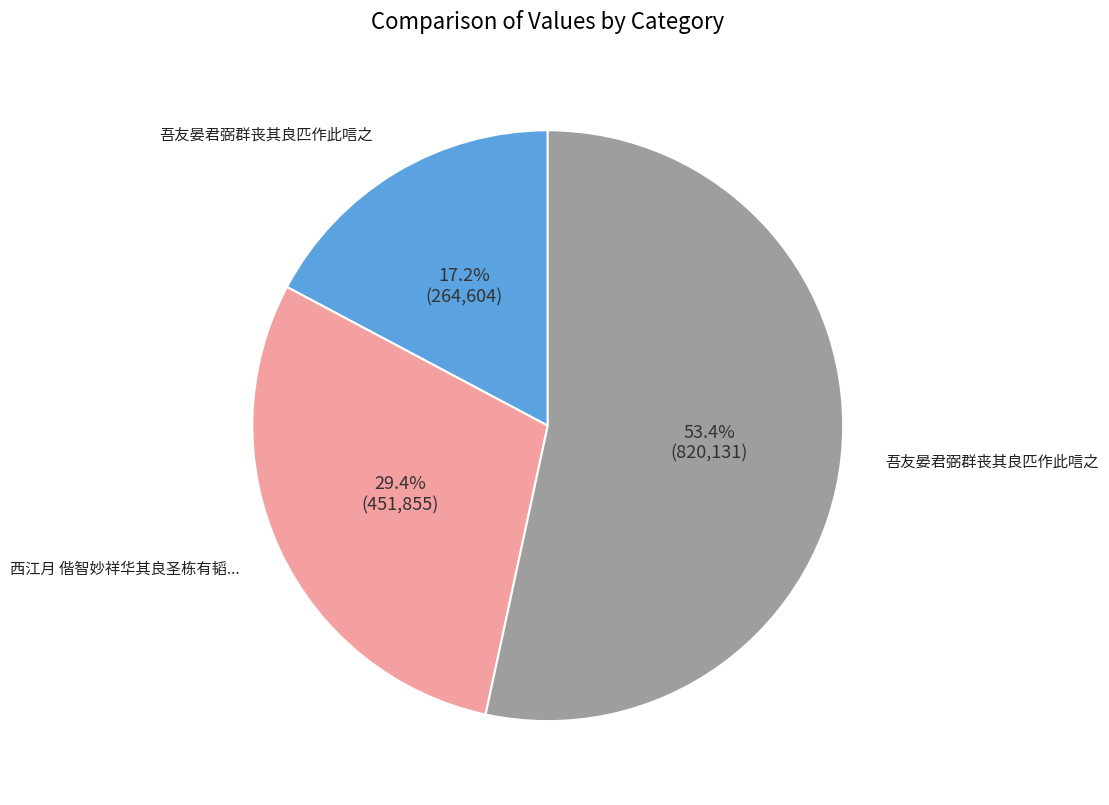

Is there any slice that represents more than half of the pie?

Yes